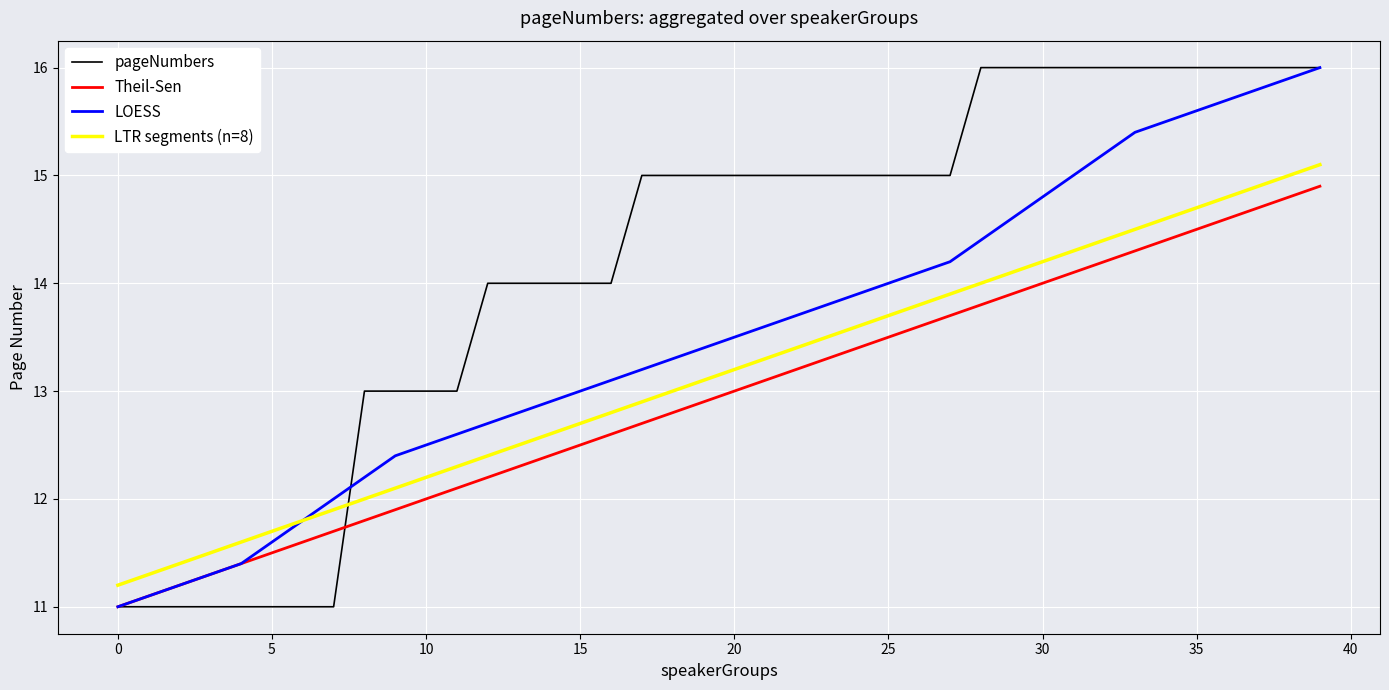

Which series has the largest total across all categories?

pageNumbers